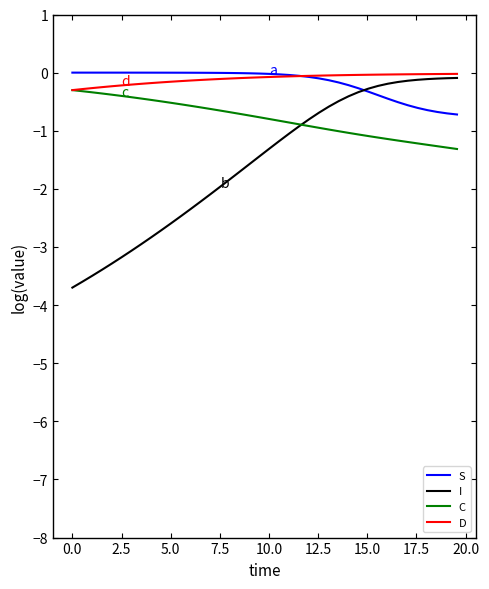

What is the lowest value of the I series?

-3.7